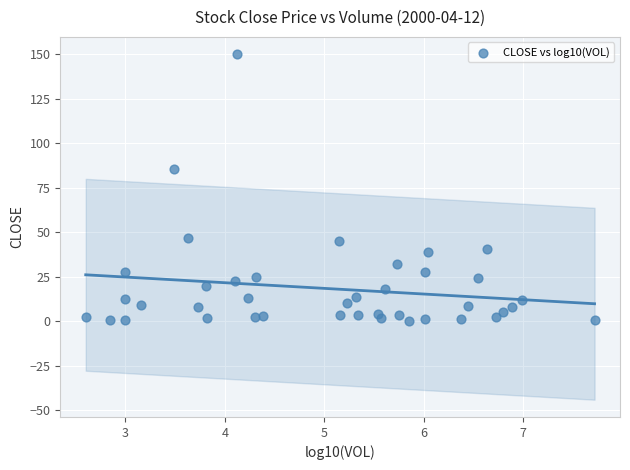

What is the range of Y values (max minus min)?

149.8